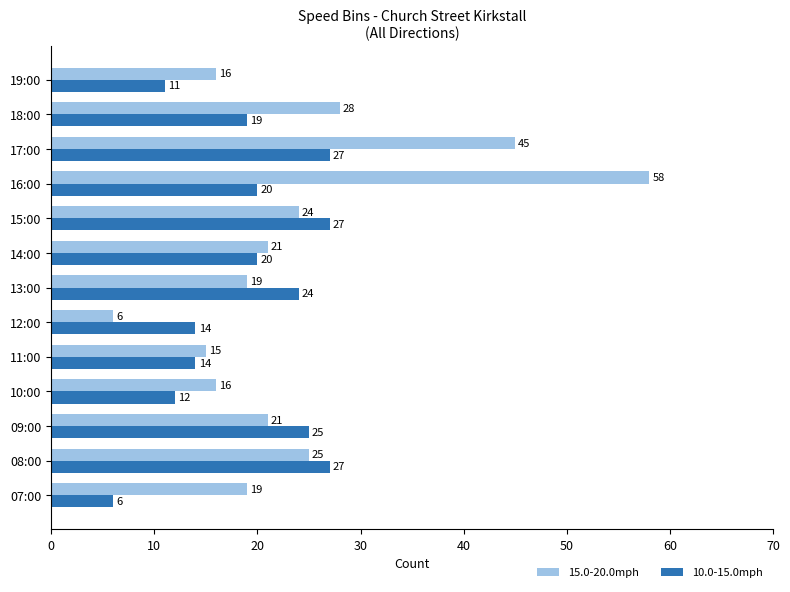

At how many categories does at least one series exceed 7?

13